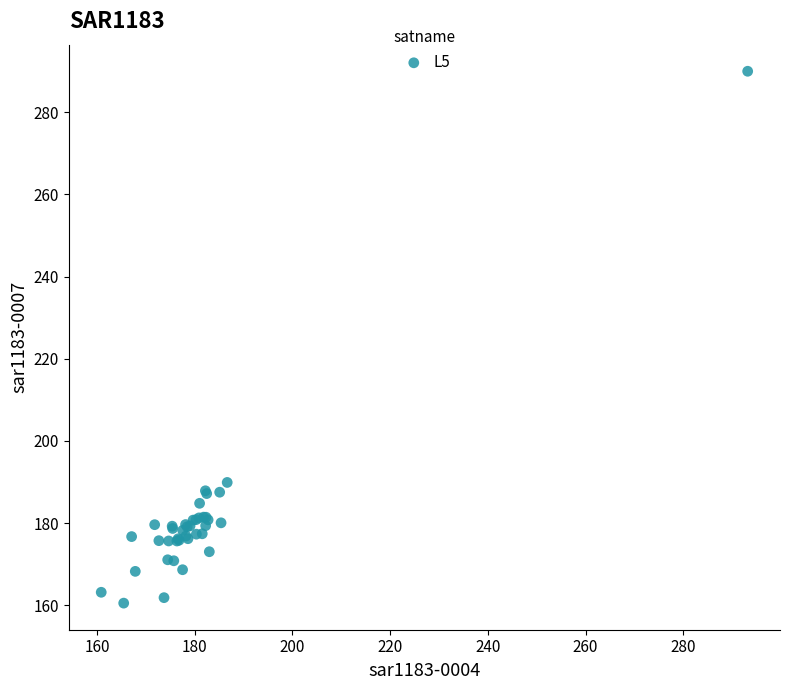

What Y value in the scatter plot is closest to 225?

189.9